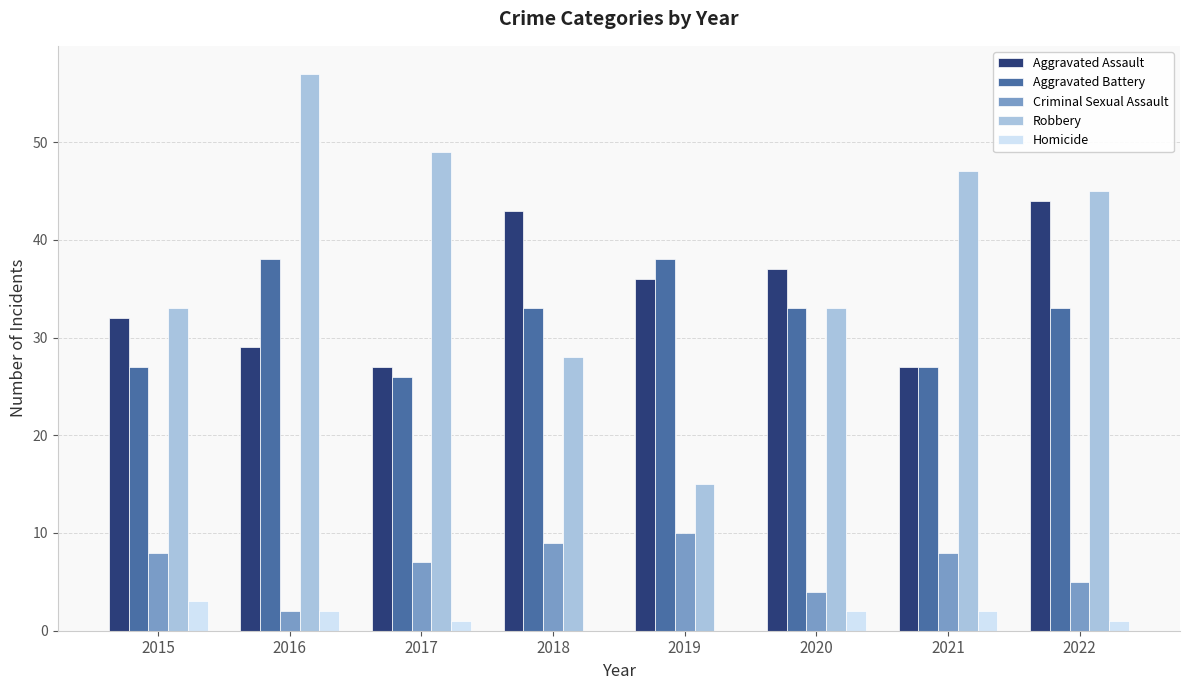

What are all the series names shown in the legend?

Aggravated Assault, Aggravated Battery, Criminal Sexual Assault, Robbery, Homicide